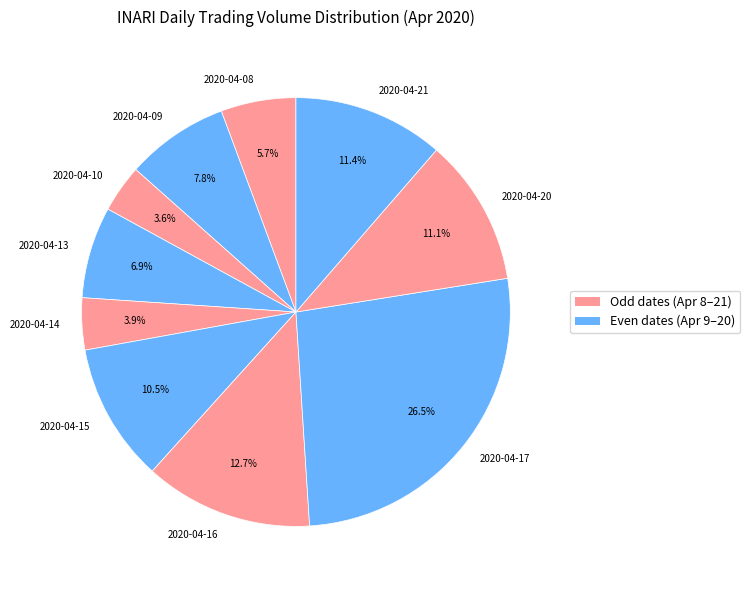

Combined, what portion of the pie is 2020-04-14 and 2020-04-10?

7.5%